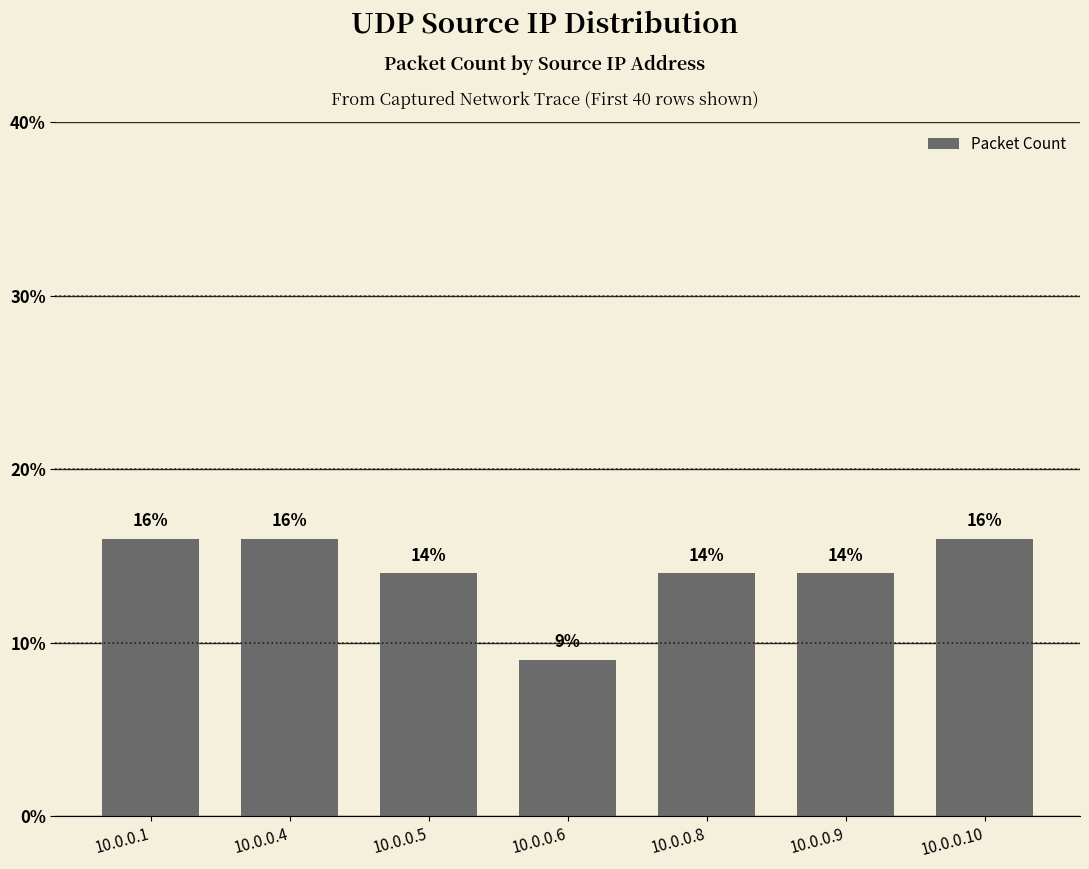

Which category has the lowest value across all series?

10.0.0.6